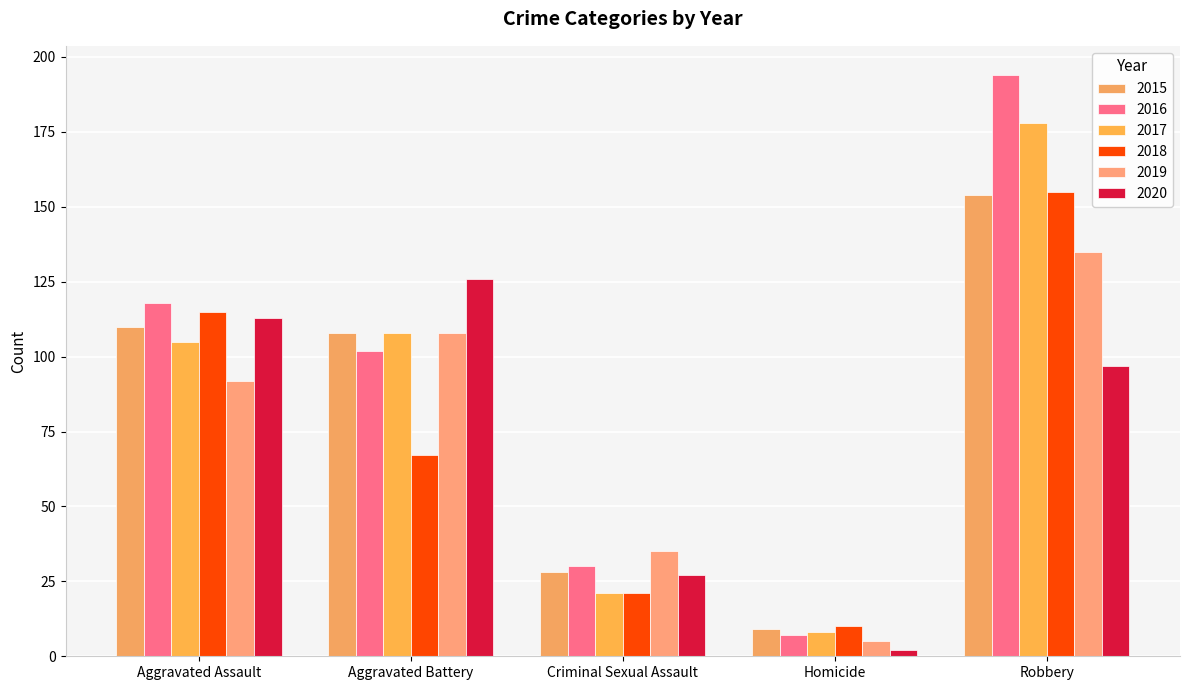

At which category does the chart reach its minimum across all series?

Homicide